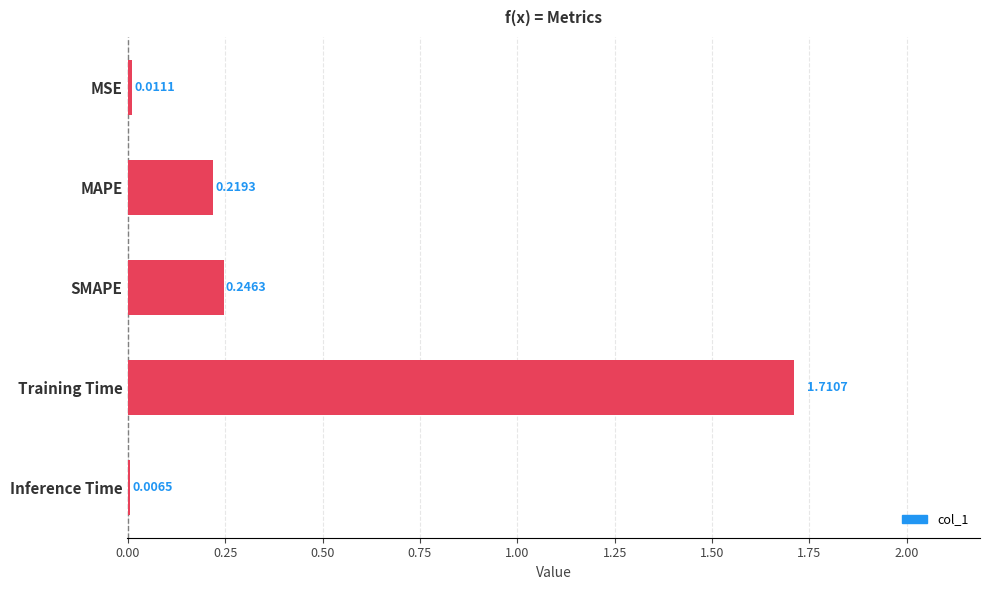

How many series are shown in this chart?

1